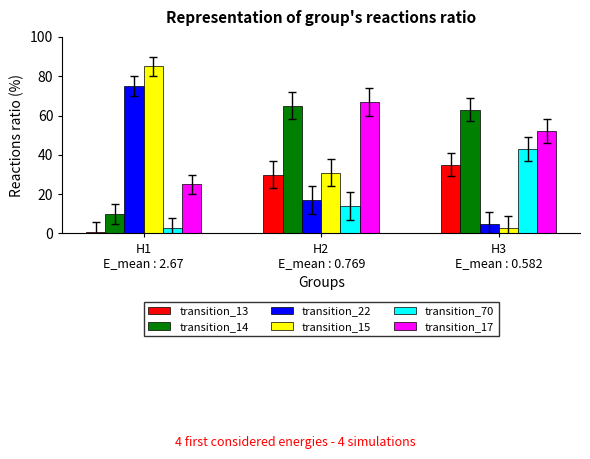

What is the value of the transition_15 bar at the 2nd from the left?

31